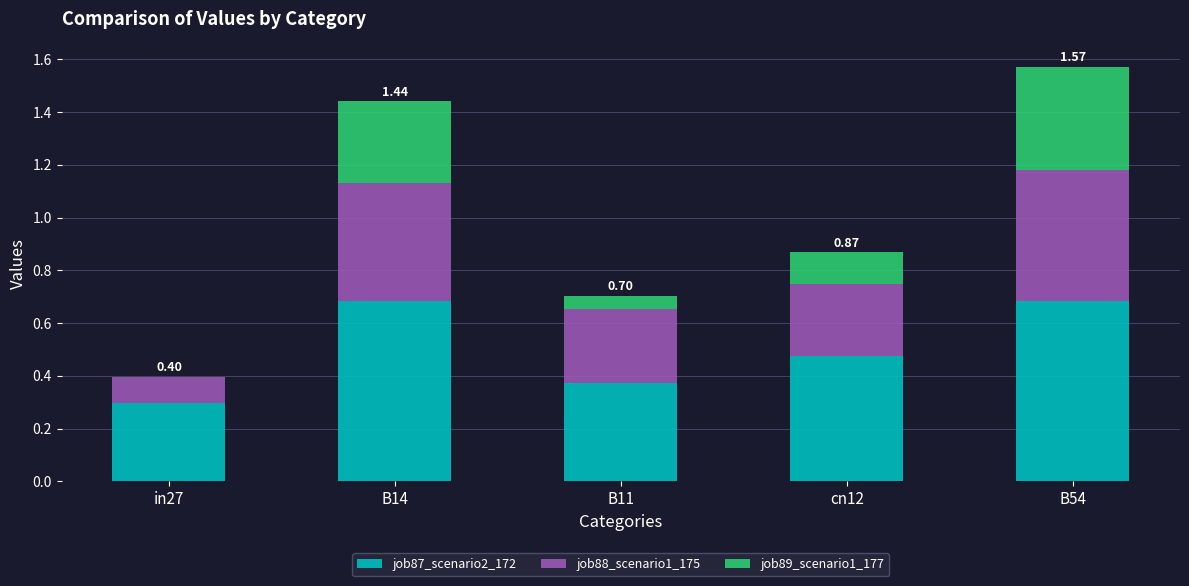

What is the sum of the job87_scenario2_172 values at cn12 and B54?

1.2